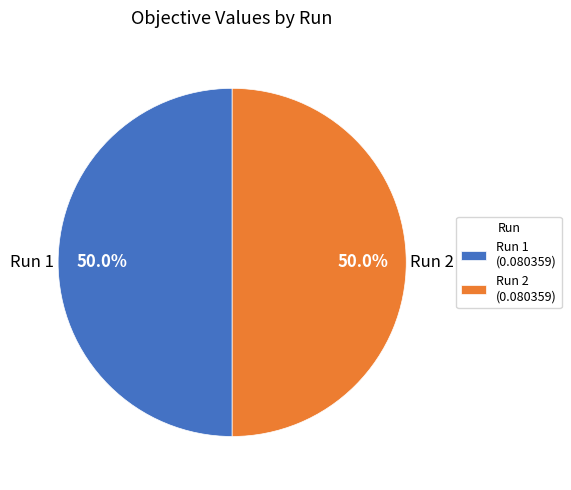

Is the sum of Run 1 and Run 2 greater than half?

Yes